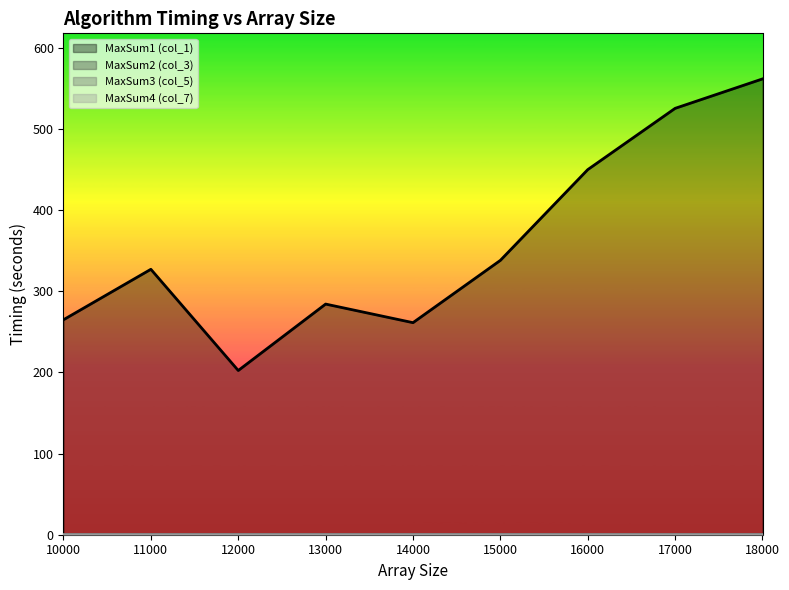

How many interior local valleys does the MaxSum3 (col_5) series have?

1